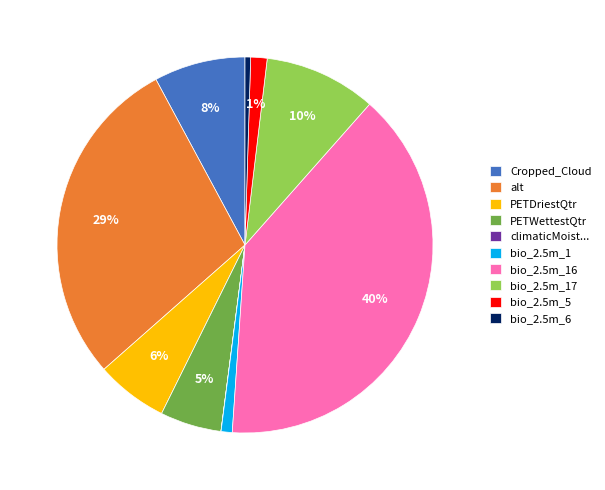

Between PETWettestQtr and PETDriestQtr, which is larger?

PETDriestQtr